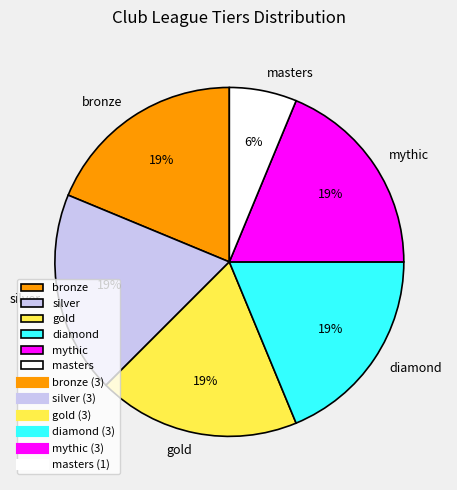

True or false: silver accounts for 4% of the total.

False